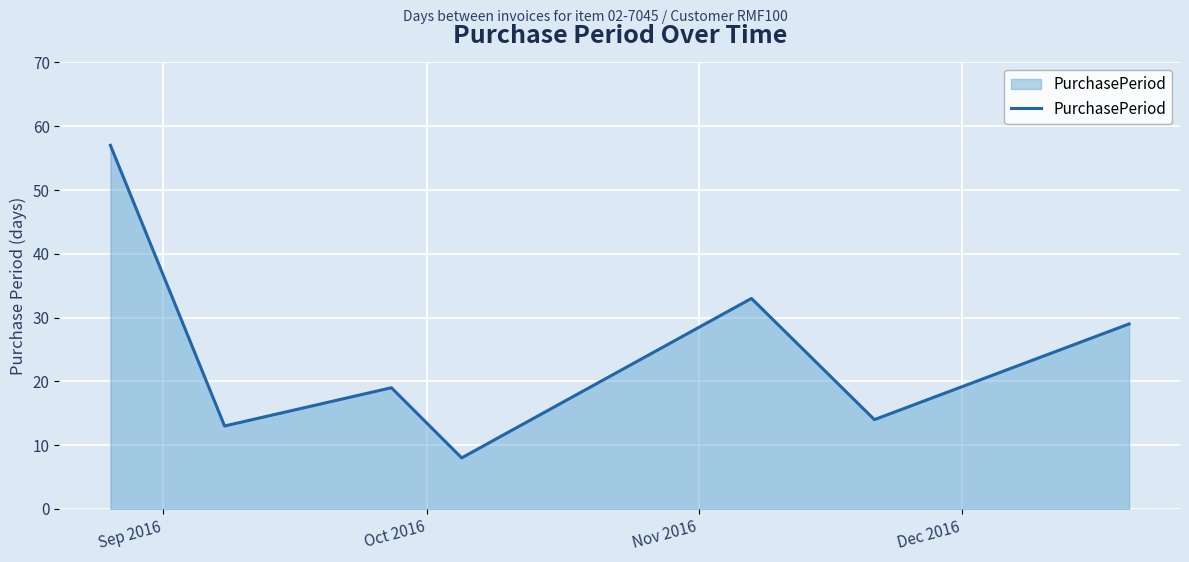

How many interior local valleys (lower than both neighbors) does the data have?

3